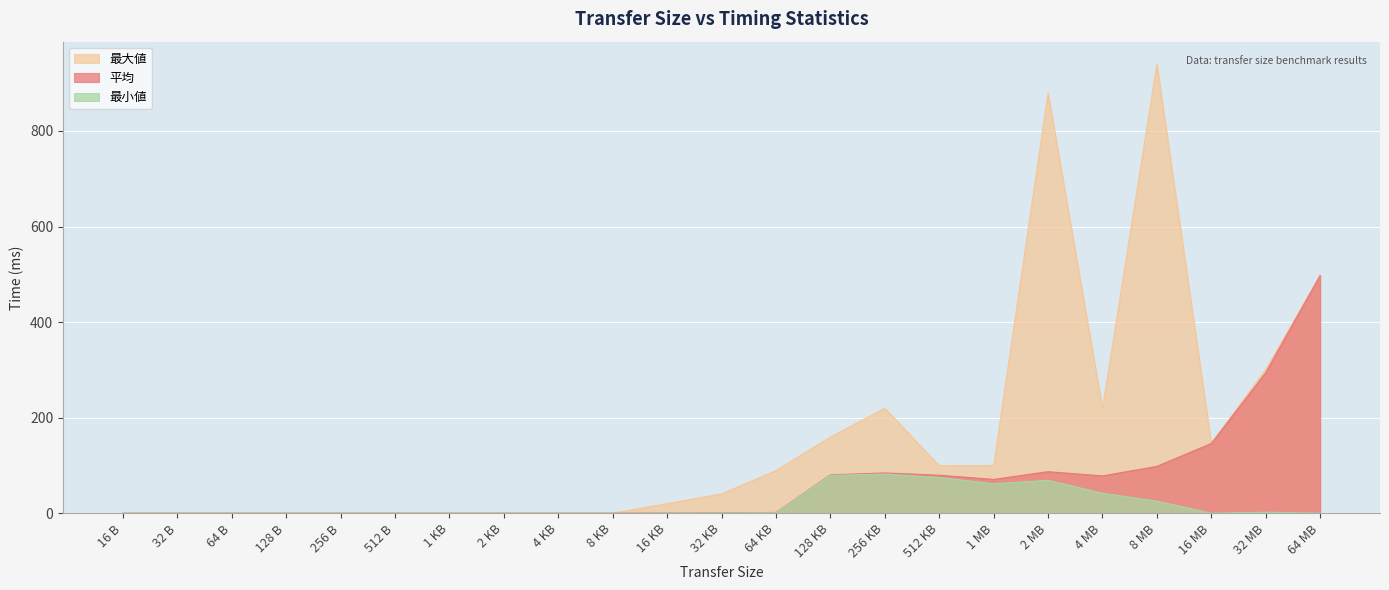

Rank the series by their maximum value, from highest to lowest.

最大値, 平均, 最小値